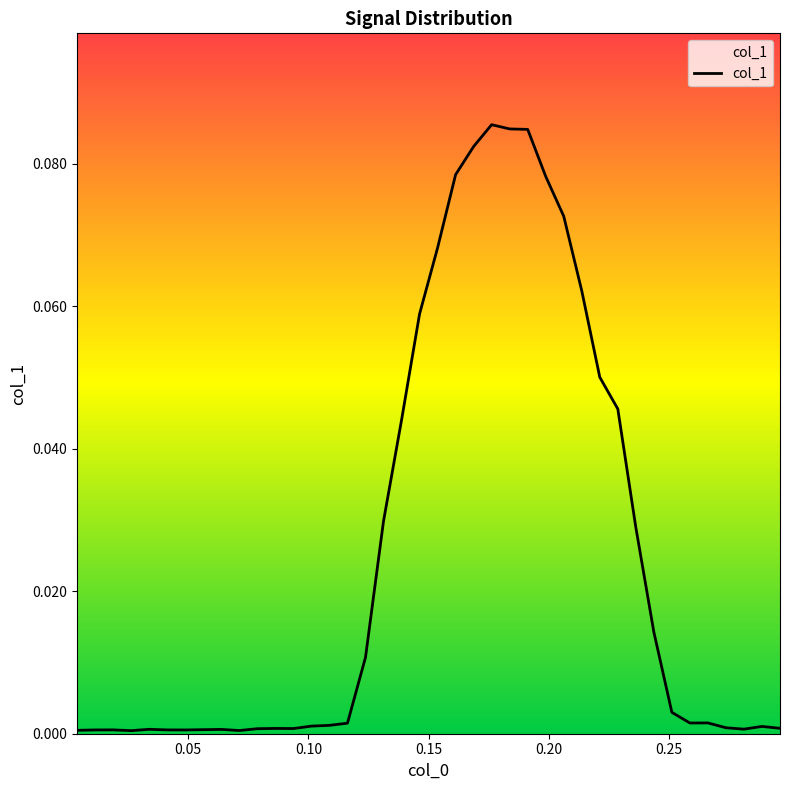

How many lines are shown in the chart?

1